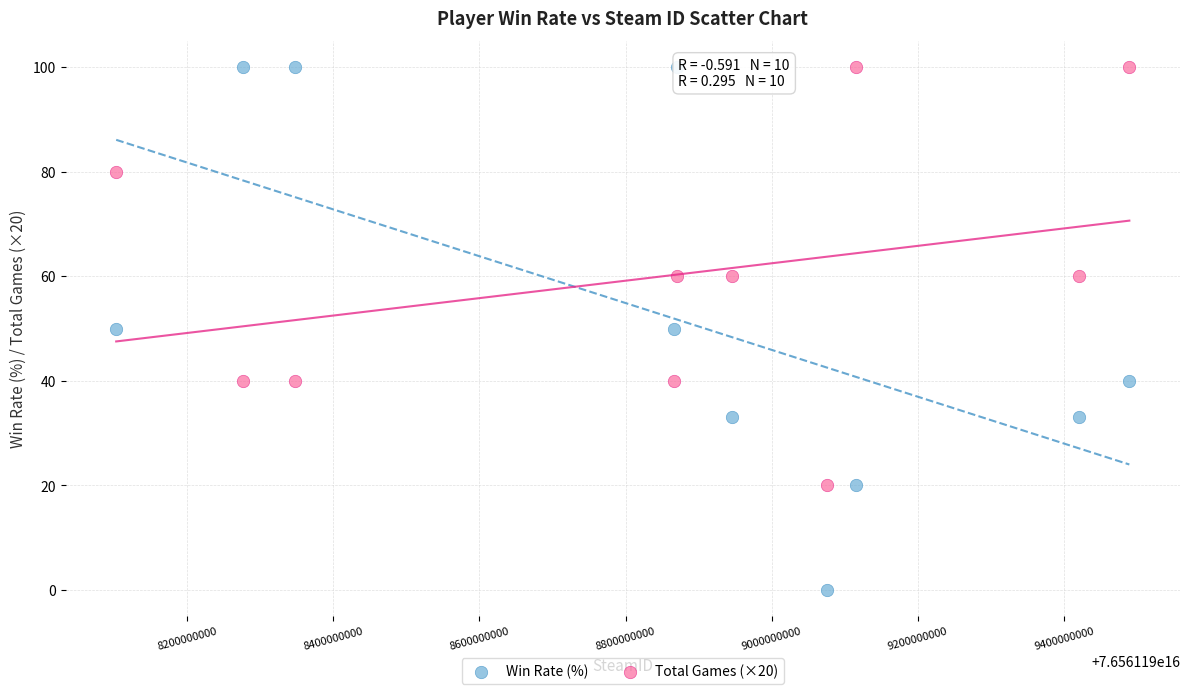

Which series has the widest spread of Y values?

Win Rate (%)